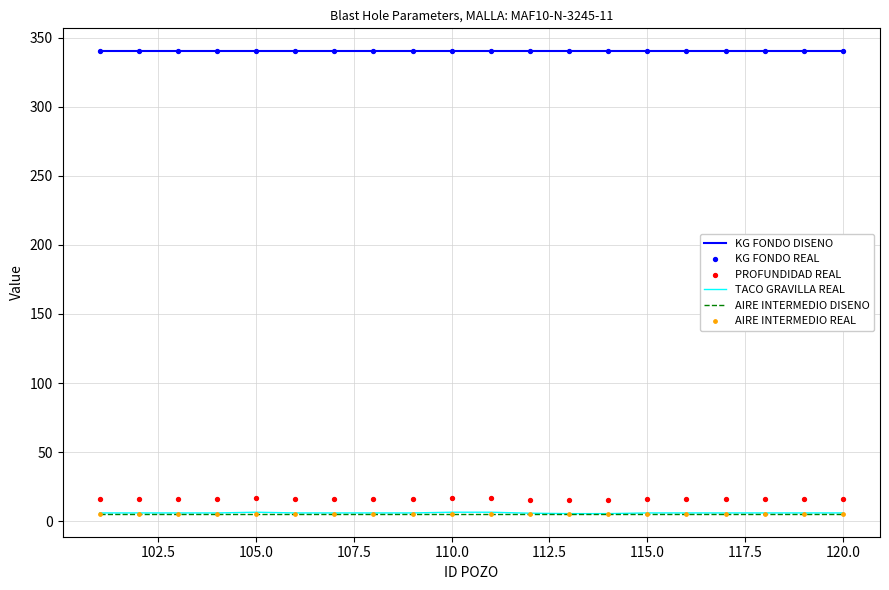

True or false: AIRE INTERMEDIO DISENO and KG FONDO DISENO cross at least once.

False